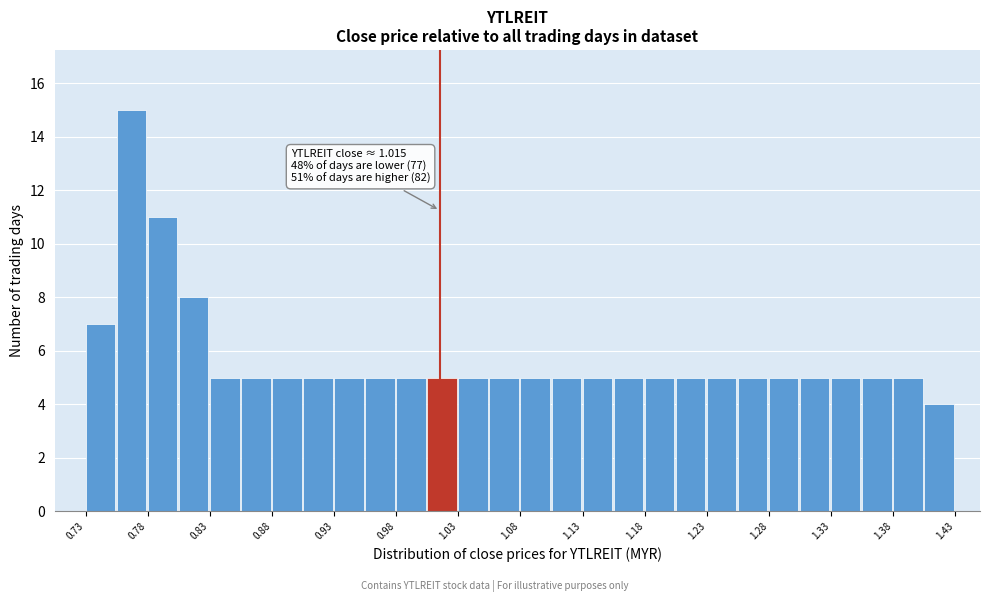

Which range on the x-axis has the tallest bar?

0.755 to 0.780